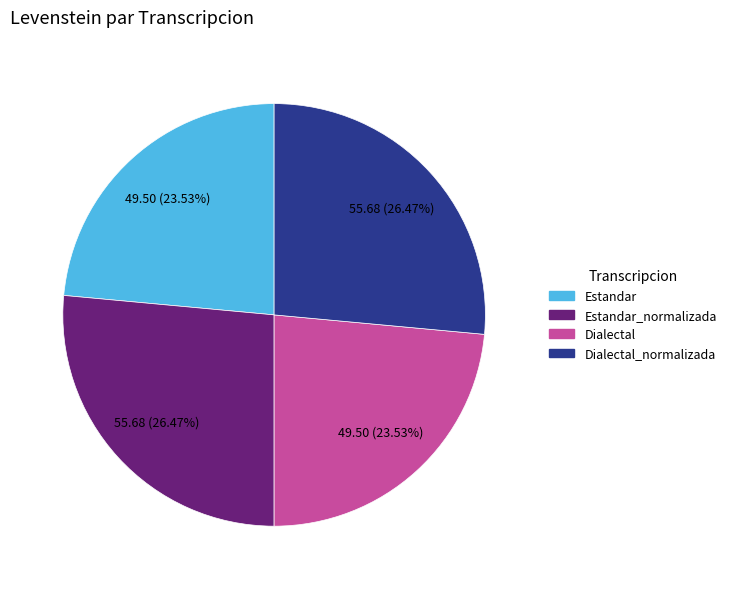

Is Estandar_normalizada the majority of the pie?

No